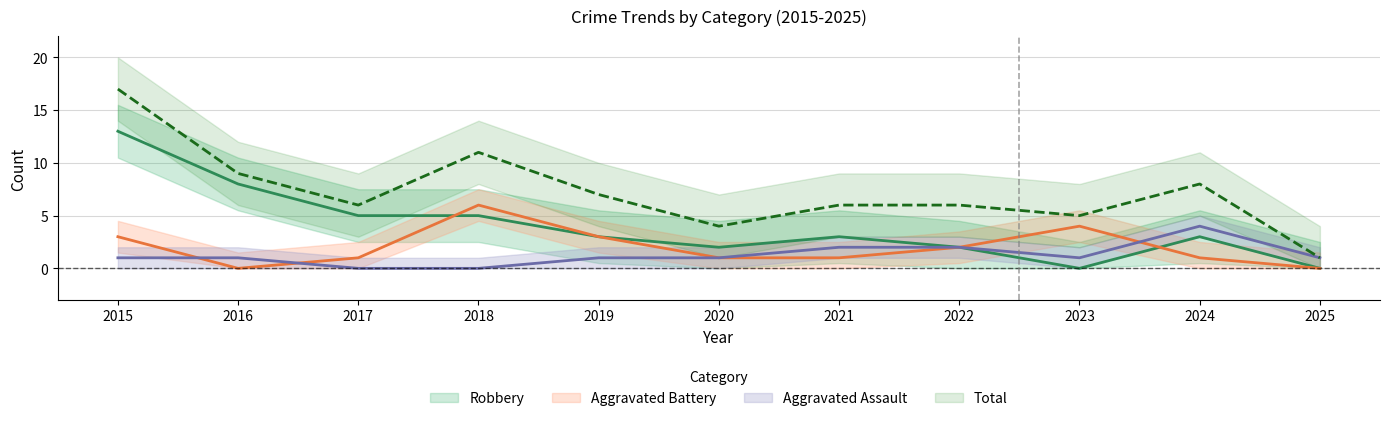

True or false: Robbery has a value of 4 at 2021.

False